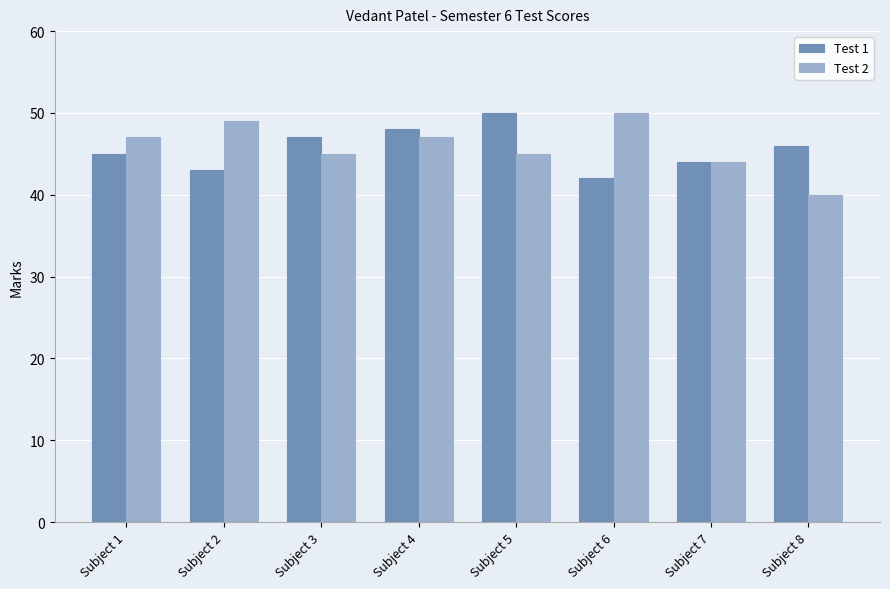

What is the value of the Test 1 bar at the 3rd from the left?

47